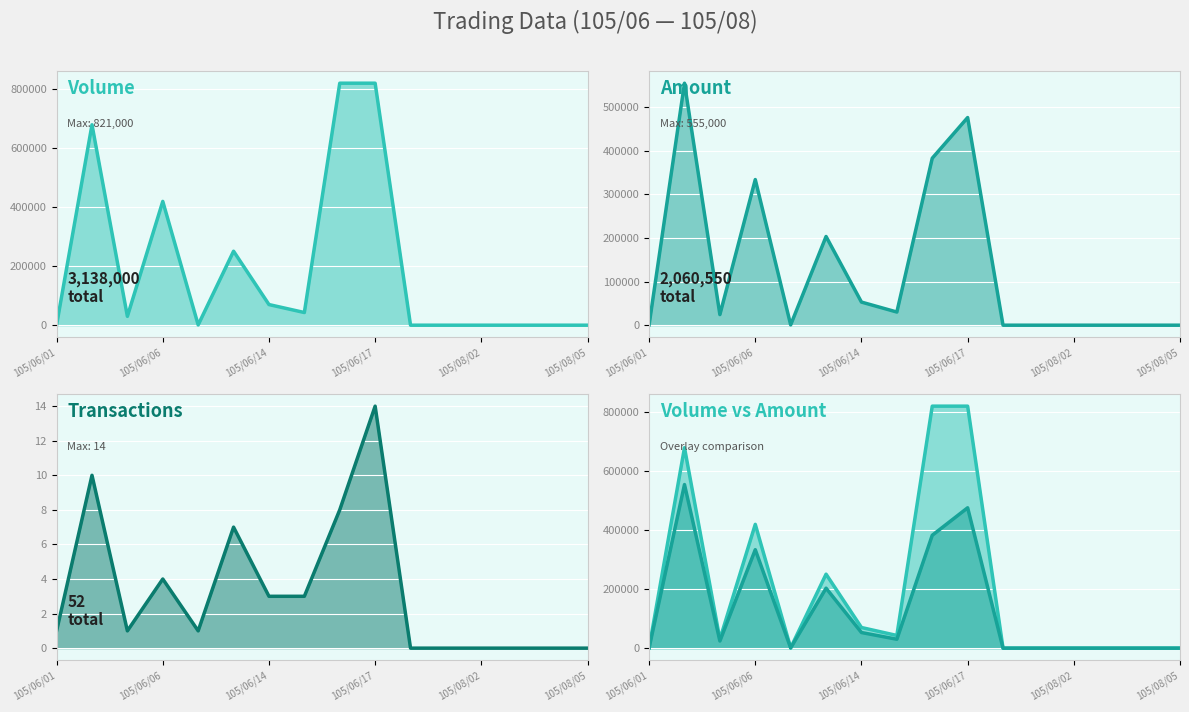

What is the value of the Amount (col_2) line point at the 7th from the left?

53000